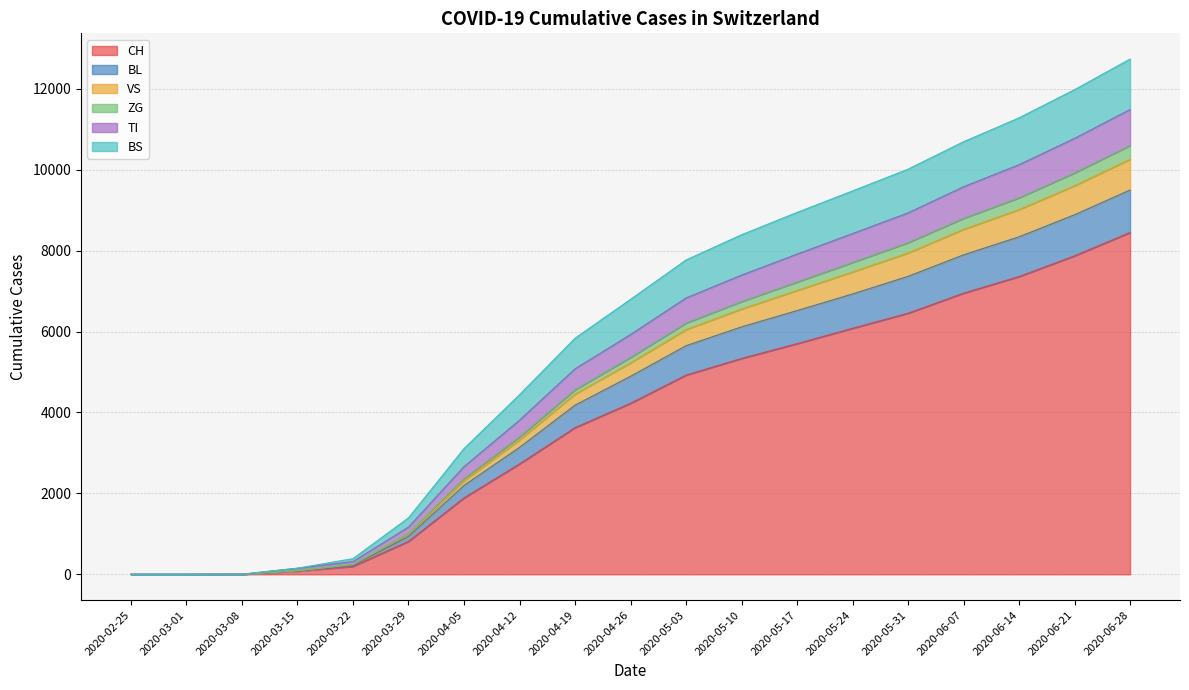

The ZG series shows 377 at 2020-03-22. True or false?

False